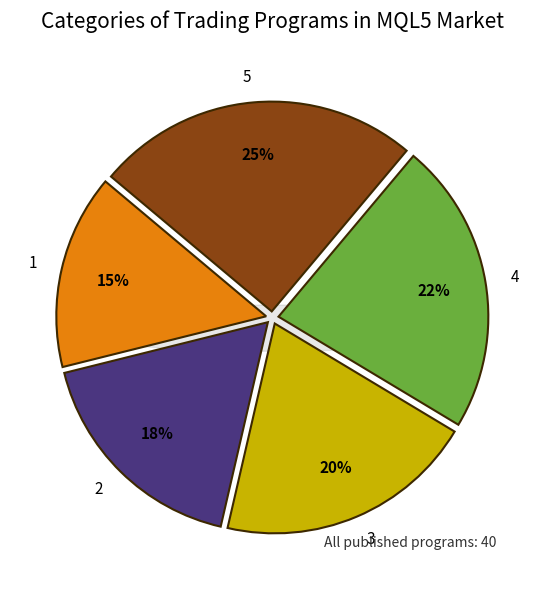

What is the largest slice in the pie chart?

5